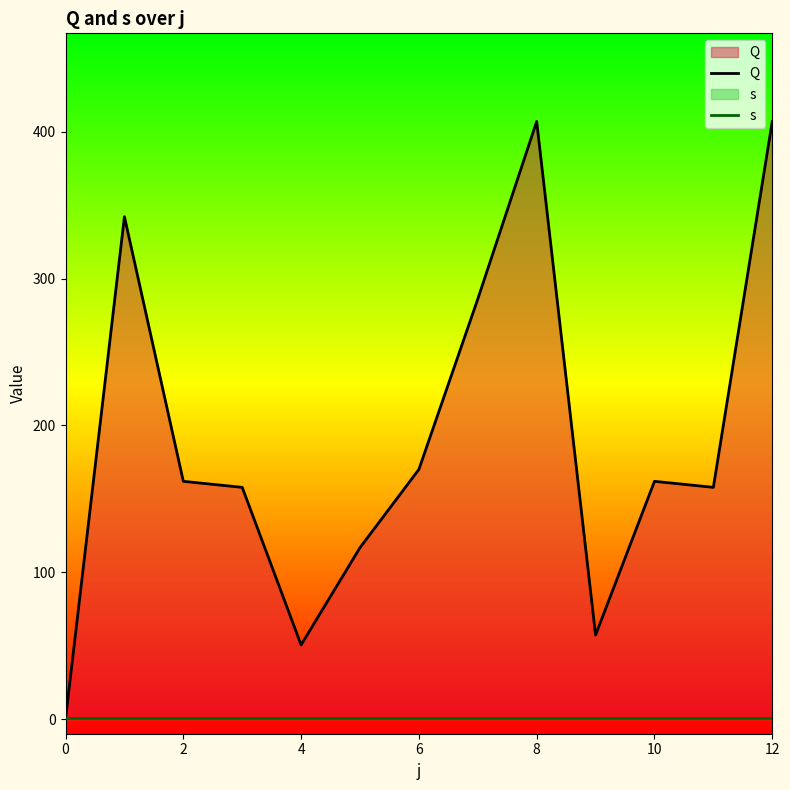

What is the difference between the highest and lowest values at 12?

406.0